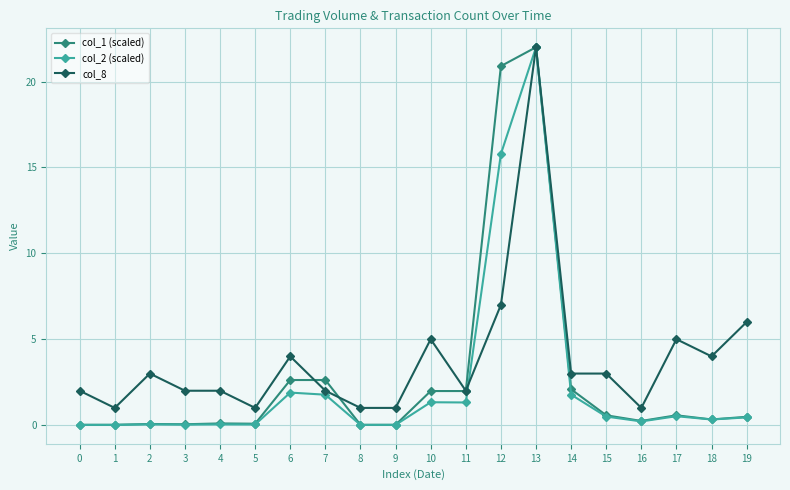

What is the difference between the second highest and minimum values in the col_1 (scaled) series?

20.9